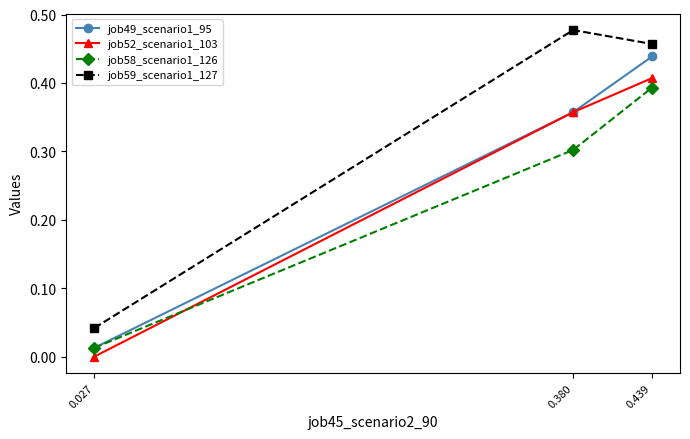

What is the value of the job58_scenario1_126 point at the 2nd from the left?

0.3